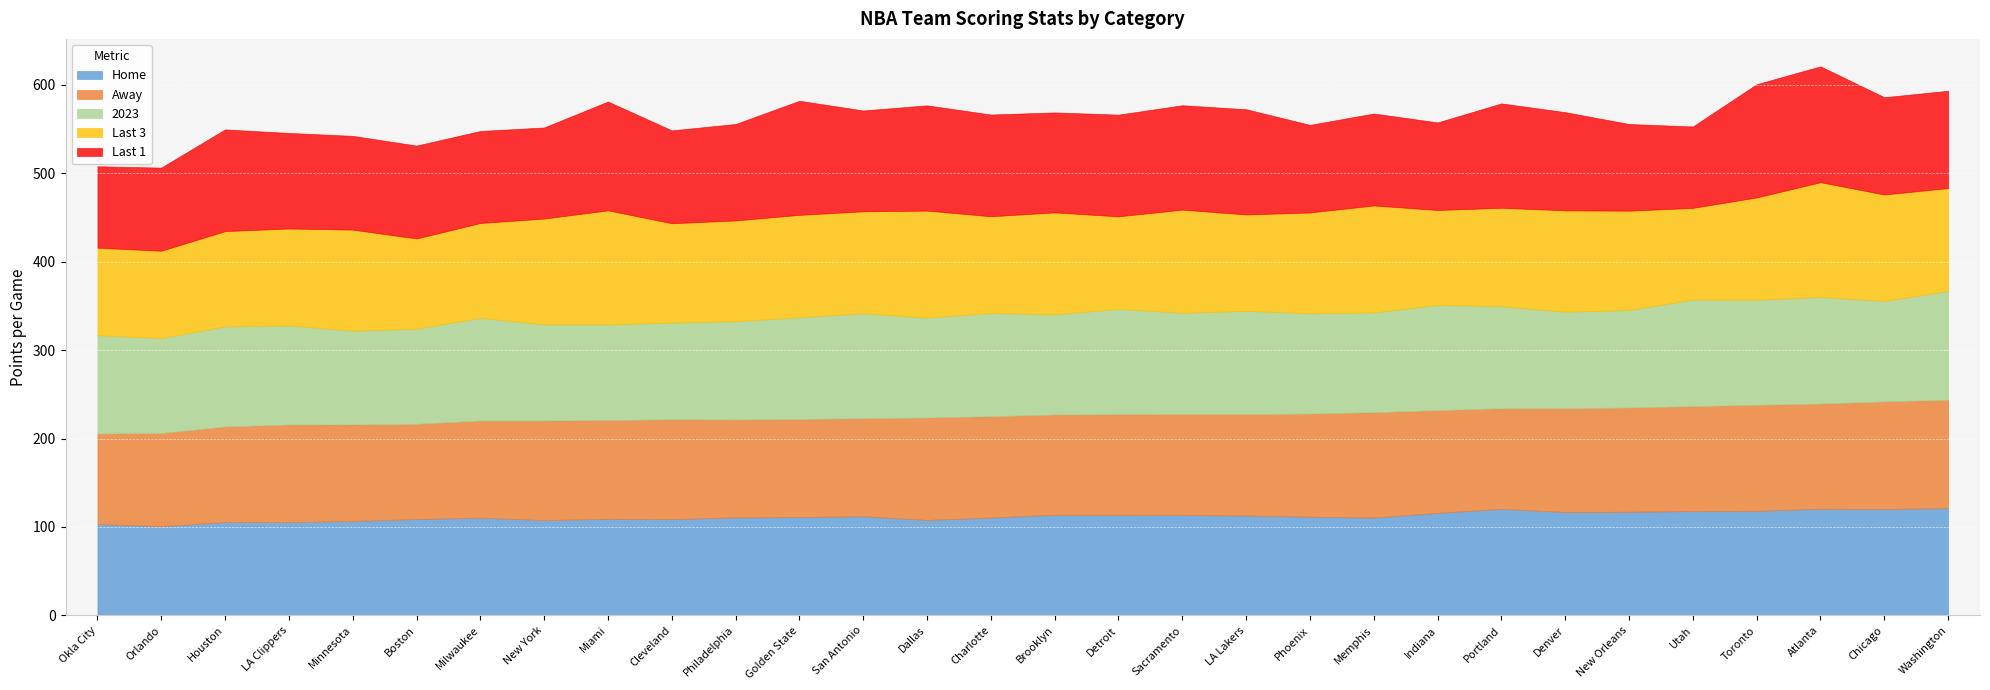

What is the value of the 2023 point at the 5th from the left?

106.0